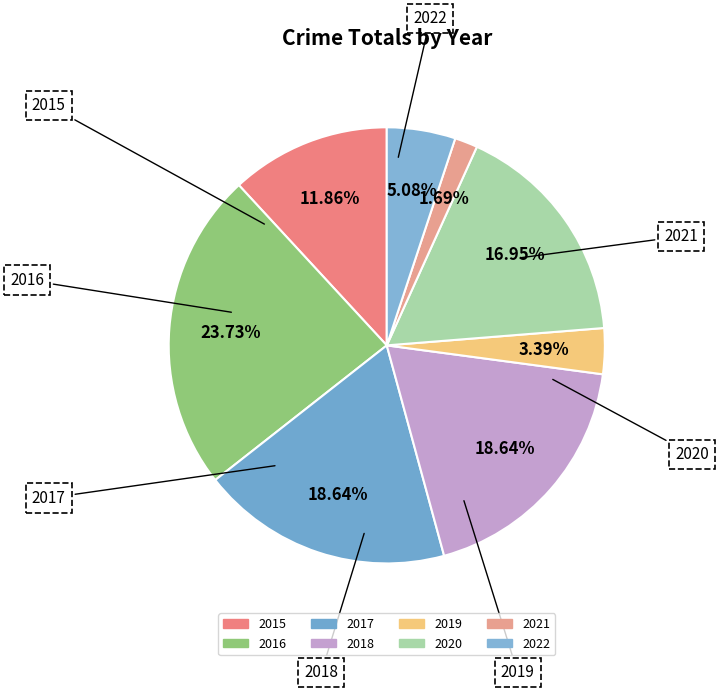

To the nearest percent, what is the average slice percentage?

12%